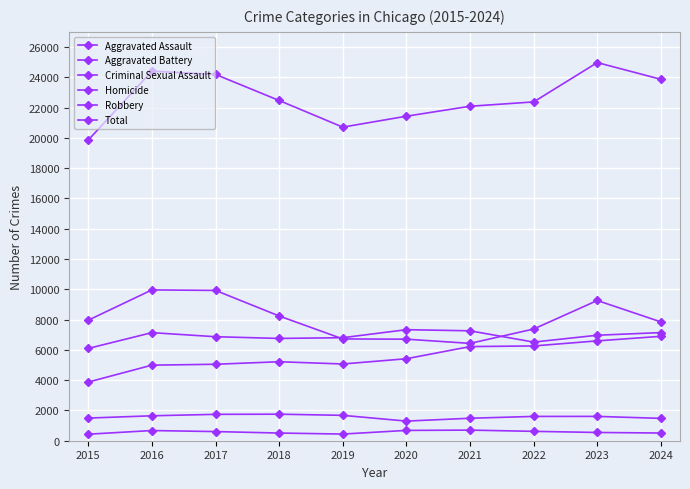

True or false: Homicide has more than 0 interior local peaks.

True